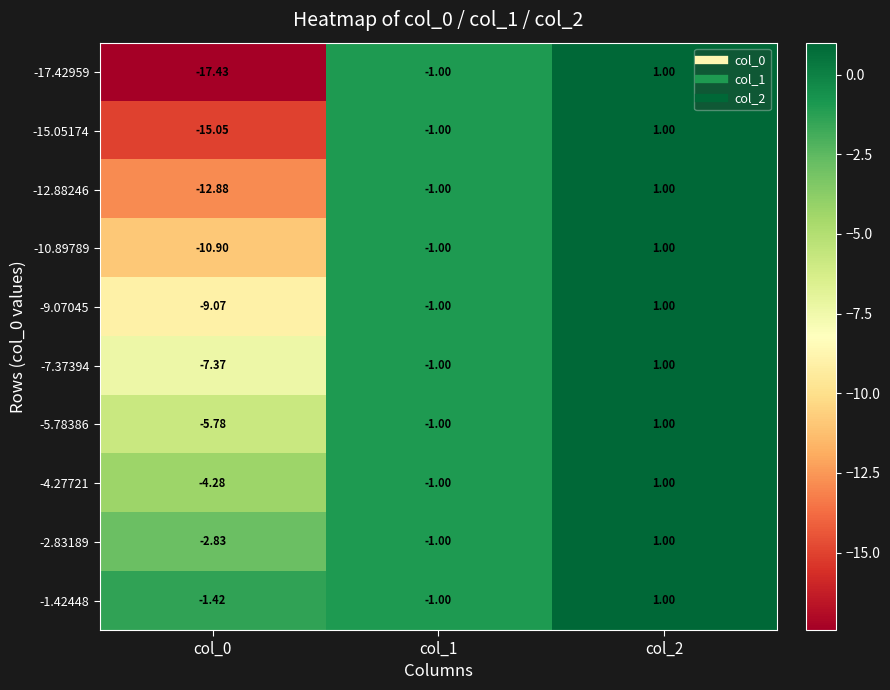

What is the total value across all series at col_1?

-10.0